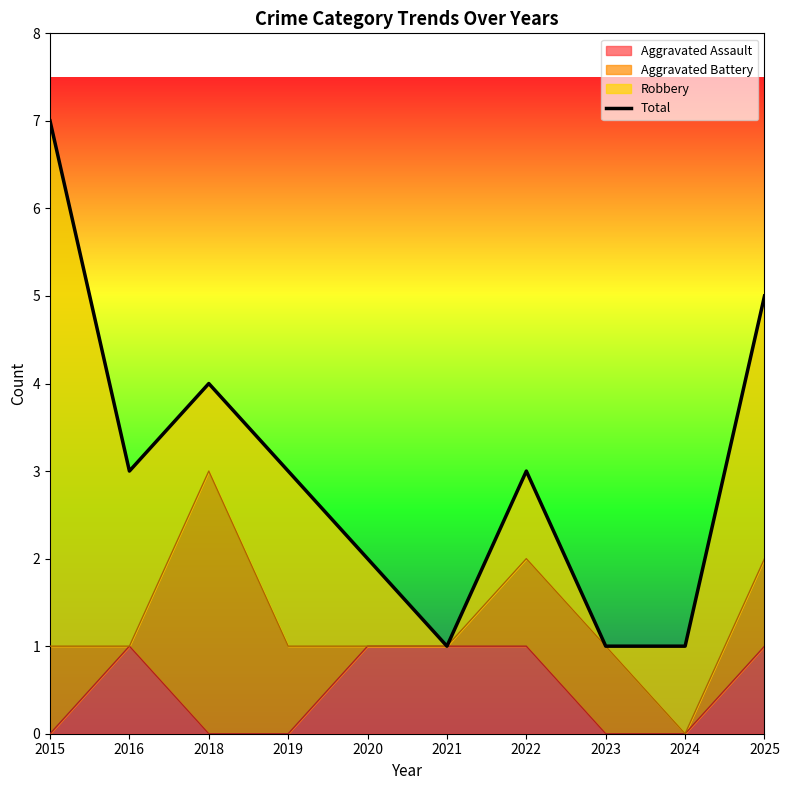

Reading left to right, extract all data points from this chart.

7	3	4	3	2	1	3	1	1	5